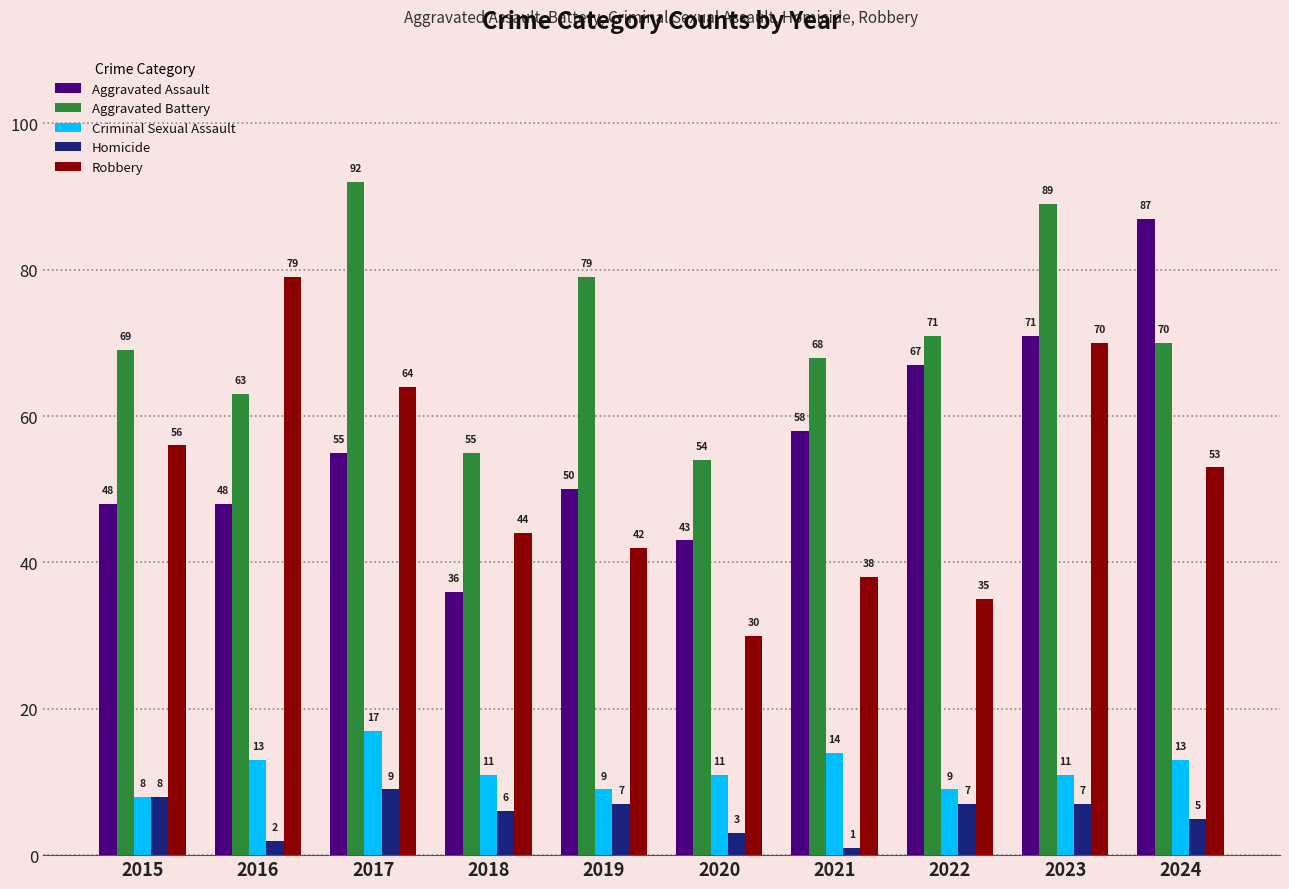

Which series changed the most between 2018 and 2021?

Aggravated Assault